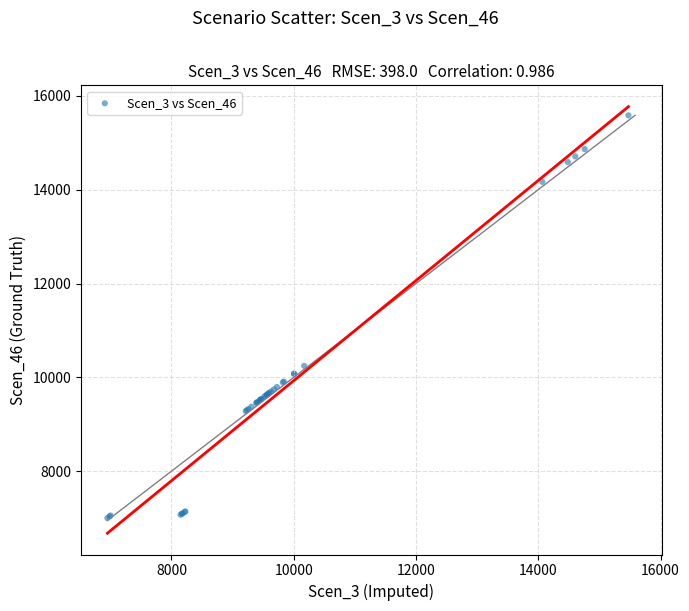

What Y value in the scatter plot is closest to 11293?

10243.9